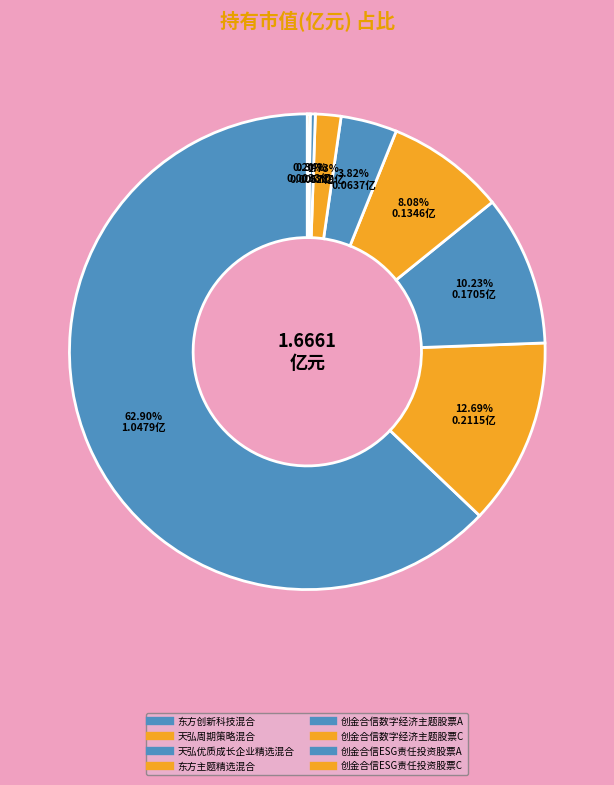

How many slices are in this pie chart?

8